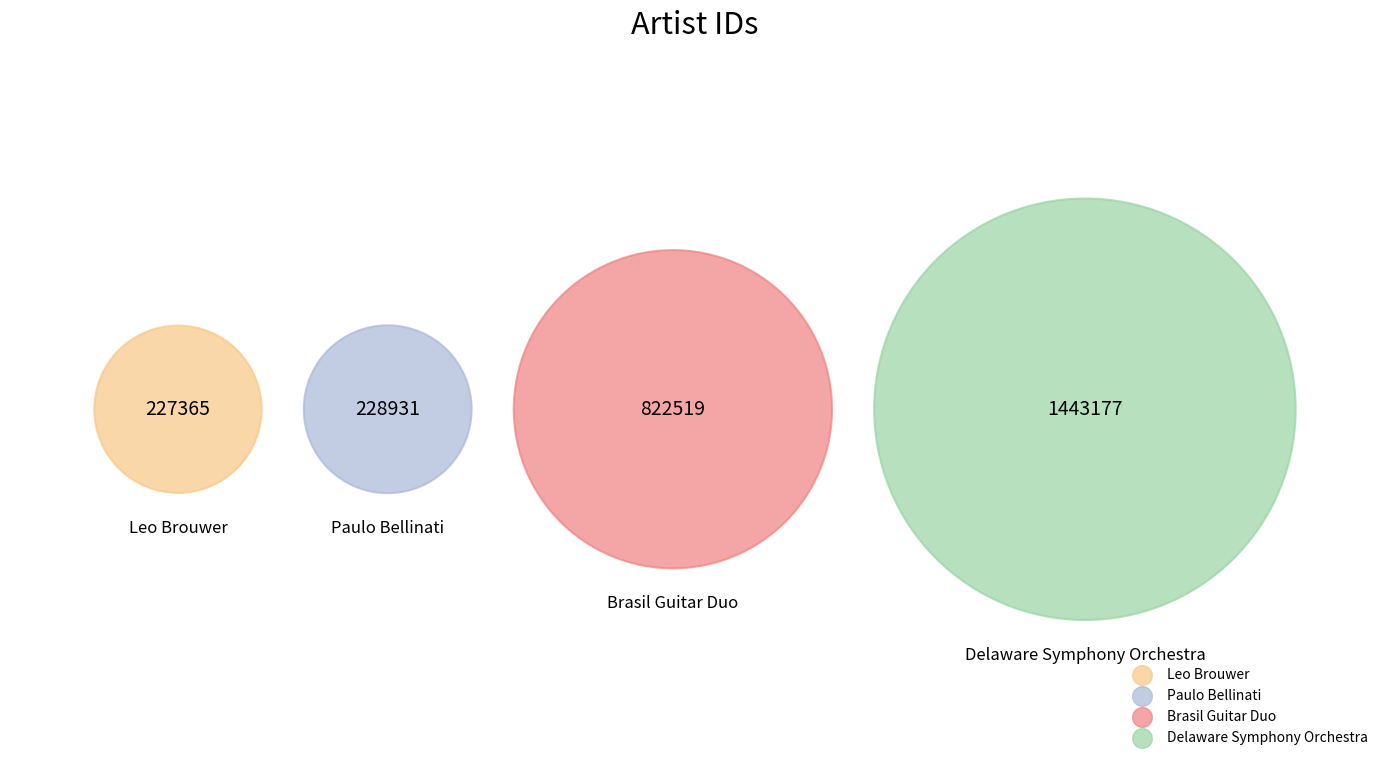

Is there a majority slice in this chart?

Yes